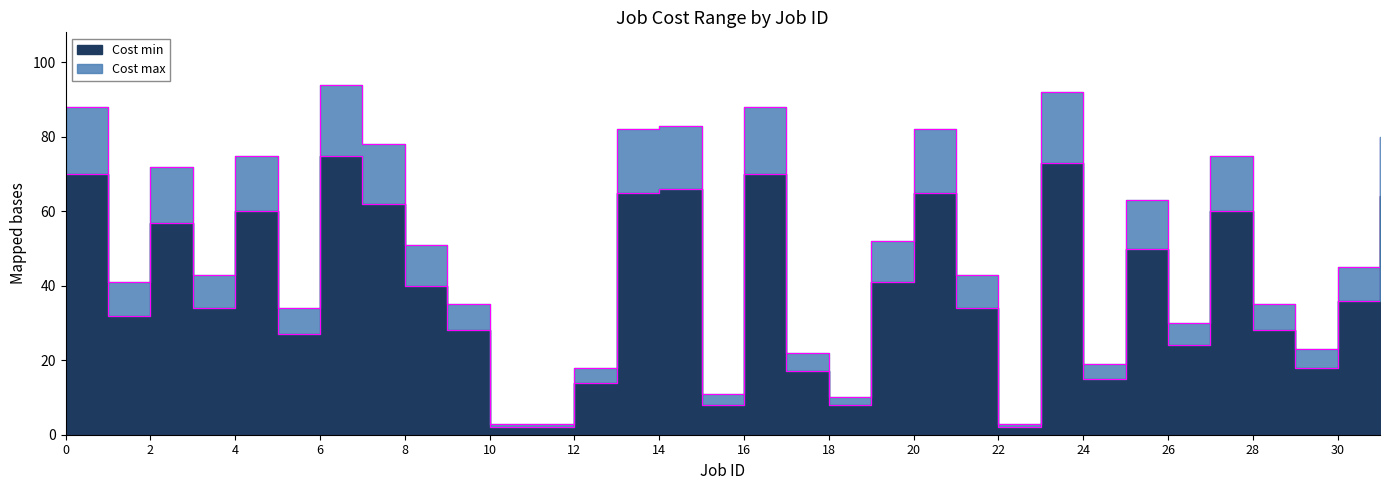

How many values in the Cost max series are below 45?

16